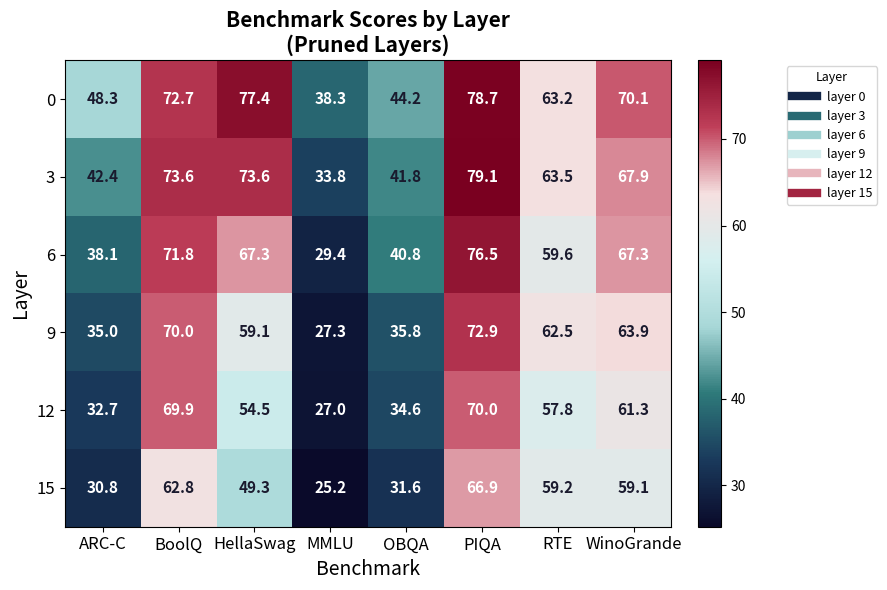

What is the total value across all series at WinoGrande?

389.6